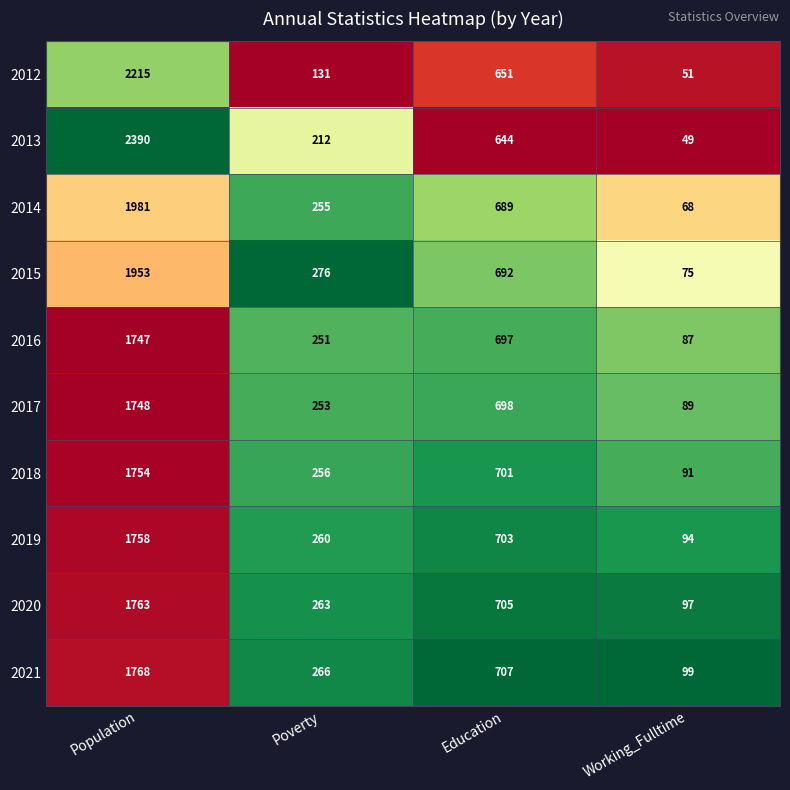

What is the difference between the 2020 values at Poverty and Education?

442